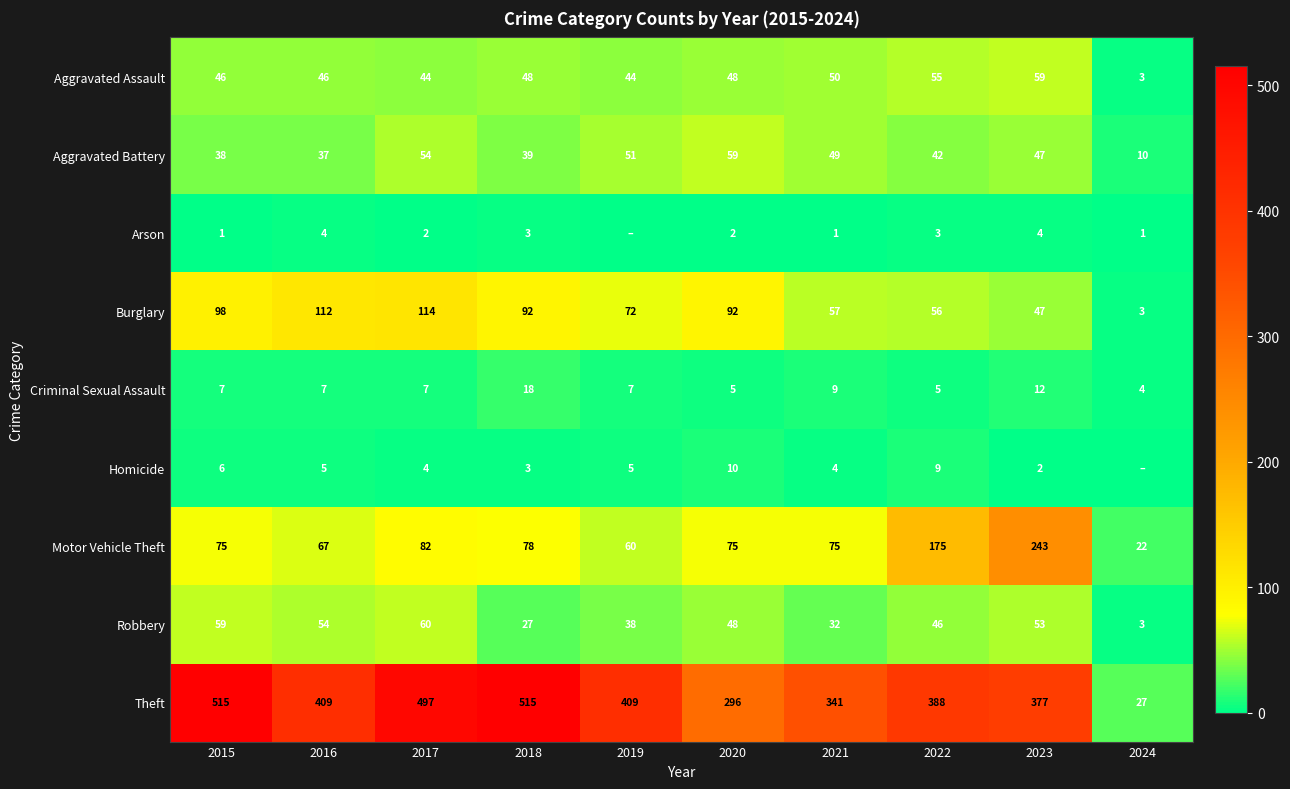

Between 2023 and 2024, which series saw the biggest shift?

Theft